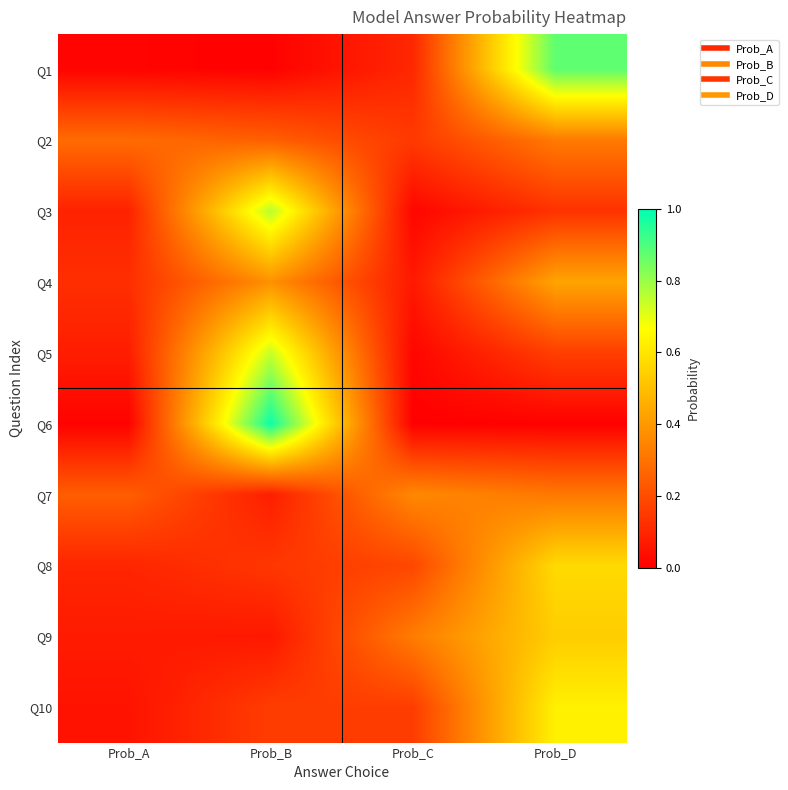

At which category is the sum across all series the highest?

Prob_D